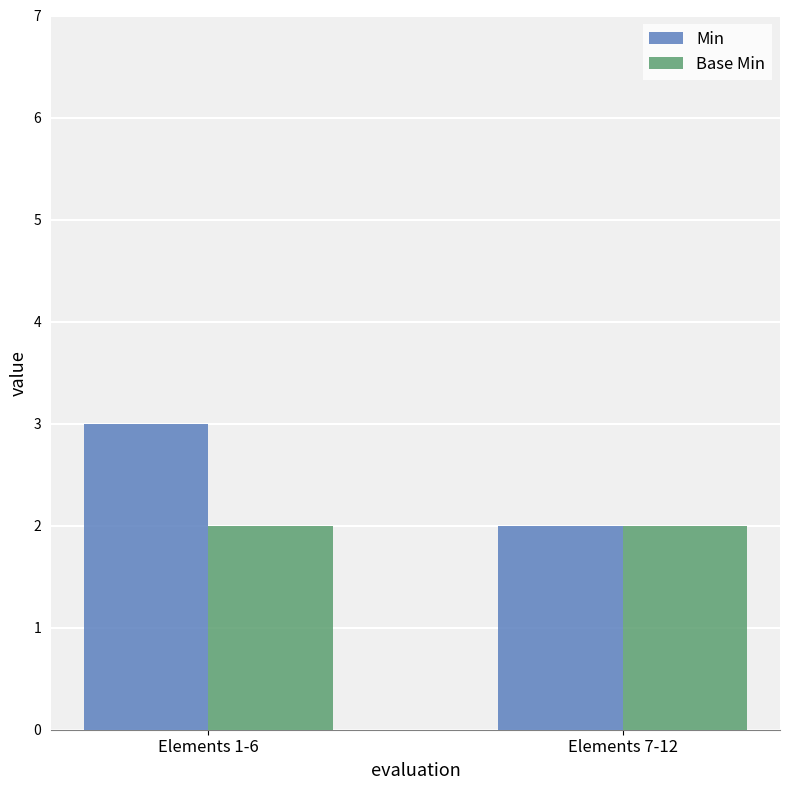

What is the maximum value for Base Min?

2